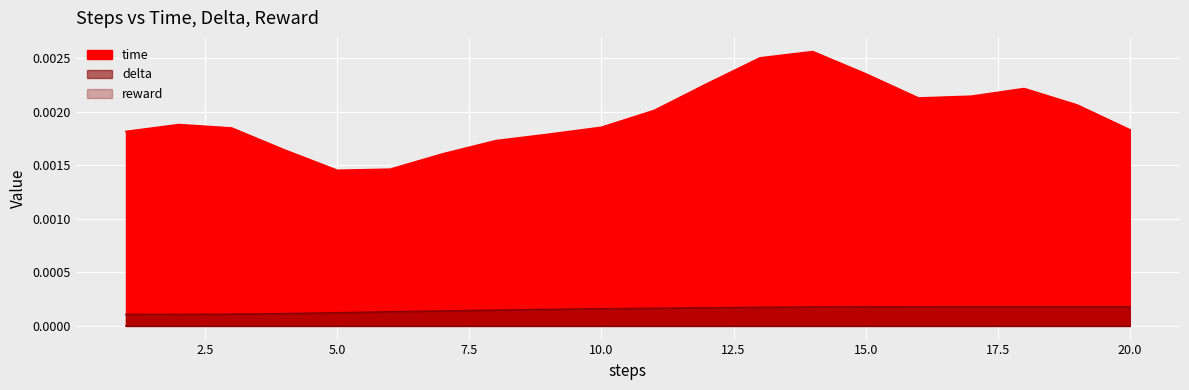

Which series has the widest spread of values?

time